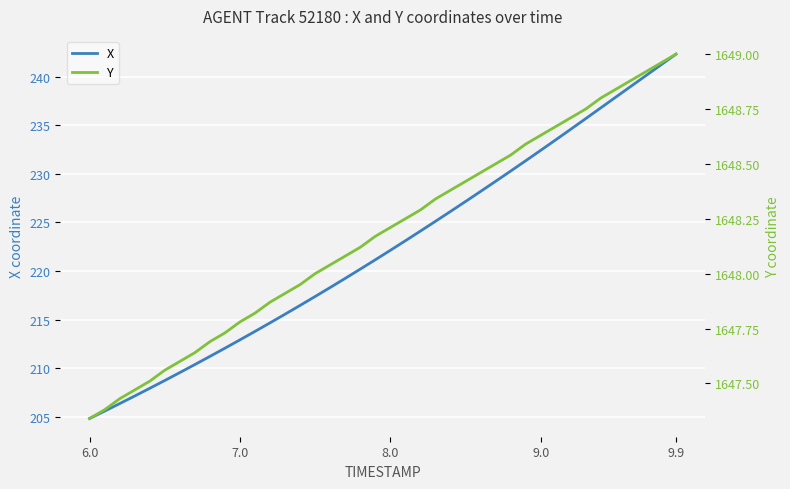

Which label corresponds to the smallest value in the chart?

6.0